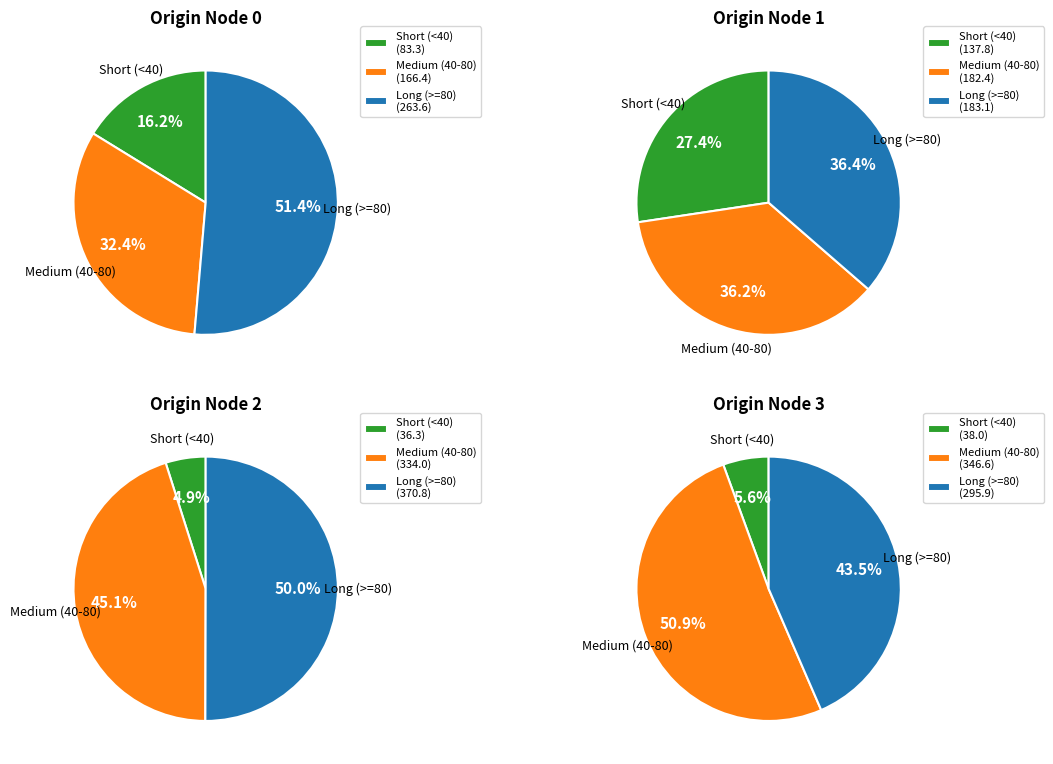

Is it true that Node 6 is 1% of the pie?

False